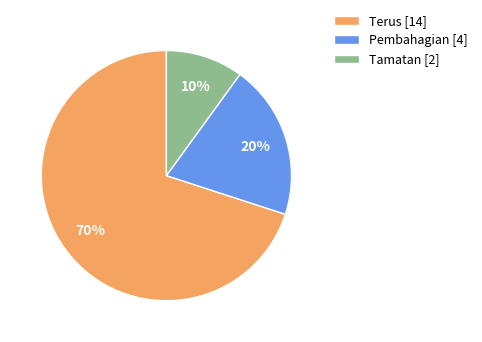

How many segments does this pie chart have?

3